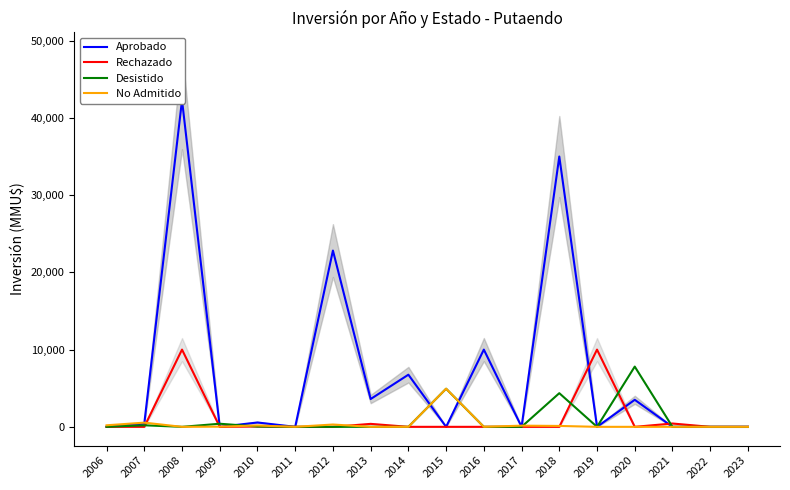

Reading right to left, list all the values displayed in this chart.

Aprobado: 2023=0	2022=0	2021=0	2020=3500	2019=0	2018=35000	2017=0	2016=10000	2015=0	2014=6750	2013=3601	2012=22824	2011=0	2010=563	2009=0	2008=42294	2007=429	2006=0
Rechazado: 2023=0	2022=0	2021=430	2020=0	2019=10000	2018=0	2017=0	2016=0	2015=0	2014=0	2013=384	2012=0	2011=0	2010=50	2009=0	2008=10000	2007=0	2006=0
Desistido: 2023=0	2022=0	2021=0	2020=7800	2019=0	2018=4357	2017=0	2016=0	2015=4934	2014=0	2013=0	2012=0	2011=0	2010=40	2009=400	2008=0	2007=200	2006=0
No Admitido: 2023=0	2022=0	2021=0	2020=0	2019=0	2018=116	2017=153	2016=0	2015=4934	2014=0	2013=0	2012=300	2011=0	2010=170	2009=22	2008=0	2007=544	2006=200